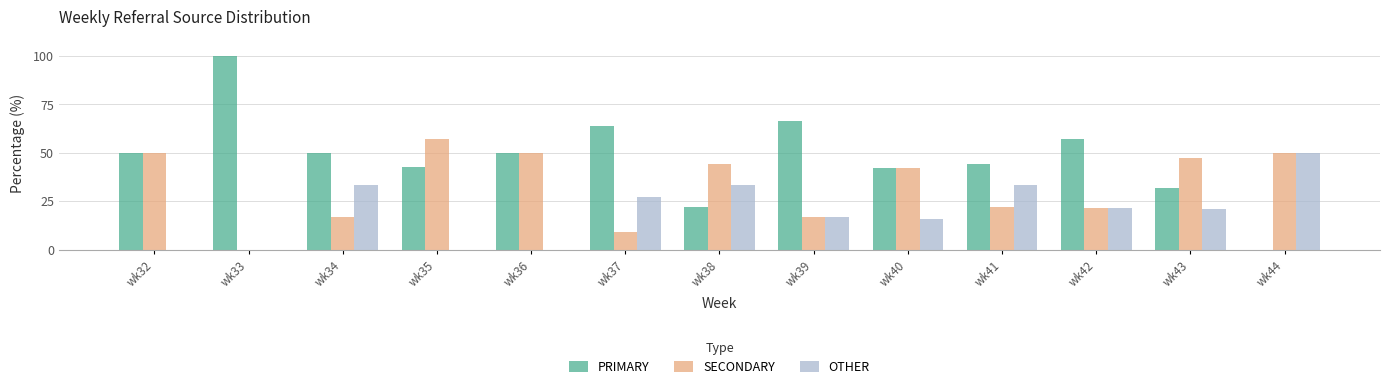

Are the bars grouped side by side (vs. stacked)?

Yes